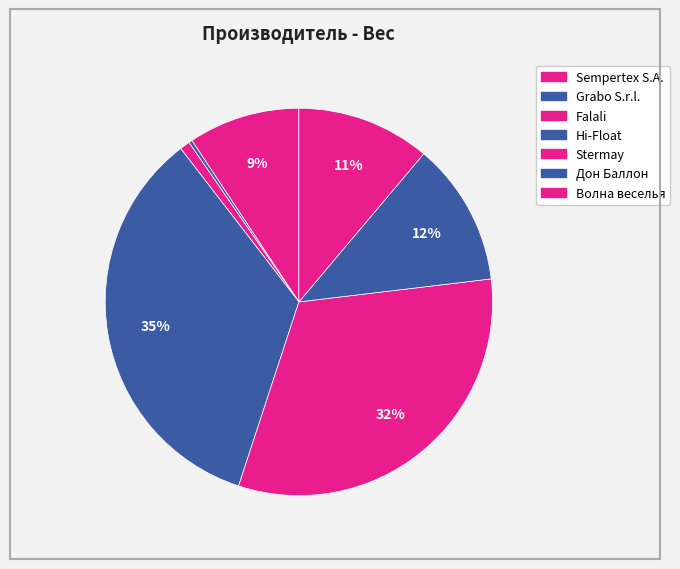

To the nearest percent, what portion does Sempertex S.A. represent?

9%